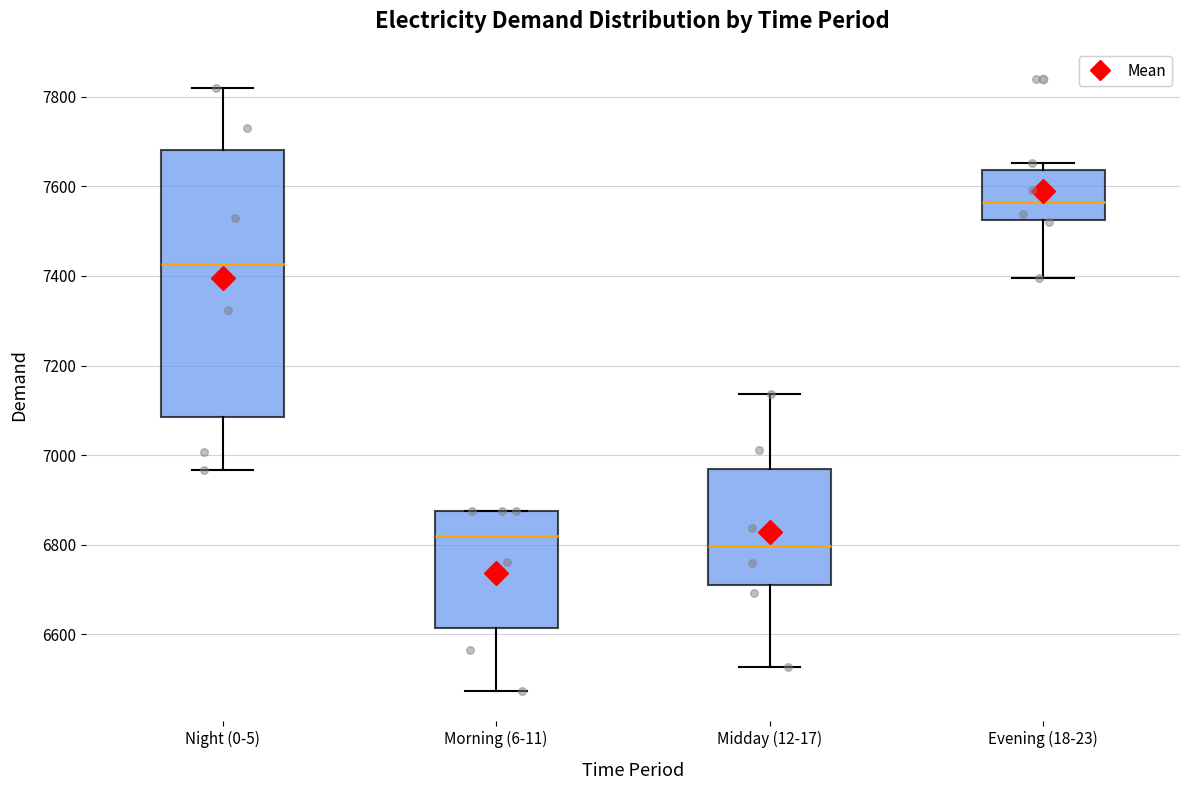

Where does the upper whisker of the box for Midday (12-17) end on the y-axis? The values are not printed on the chart, so give them approximately, as read against the axis.

7140